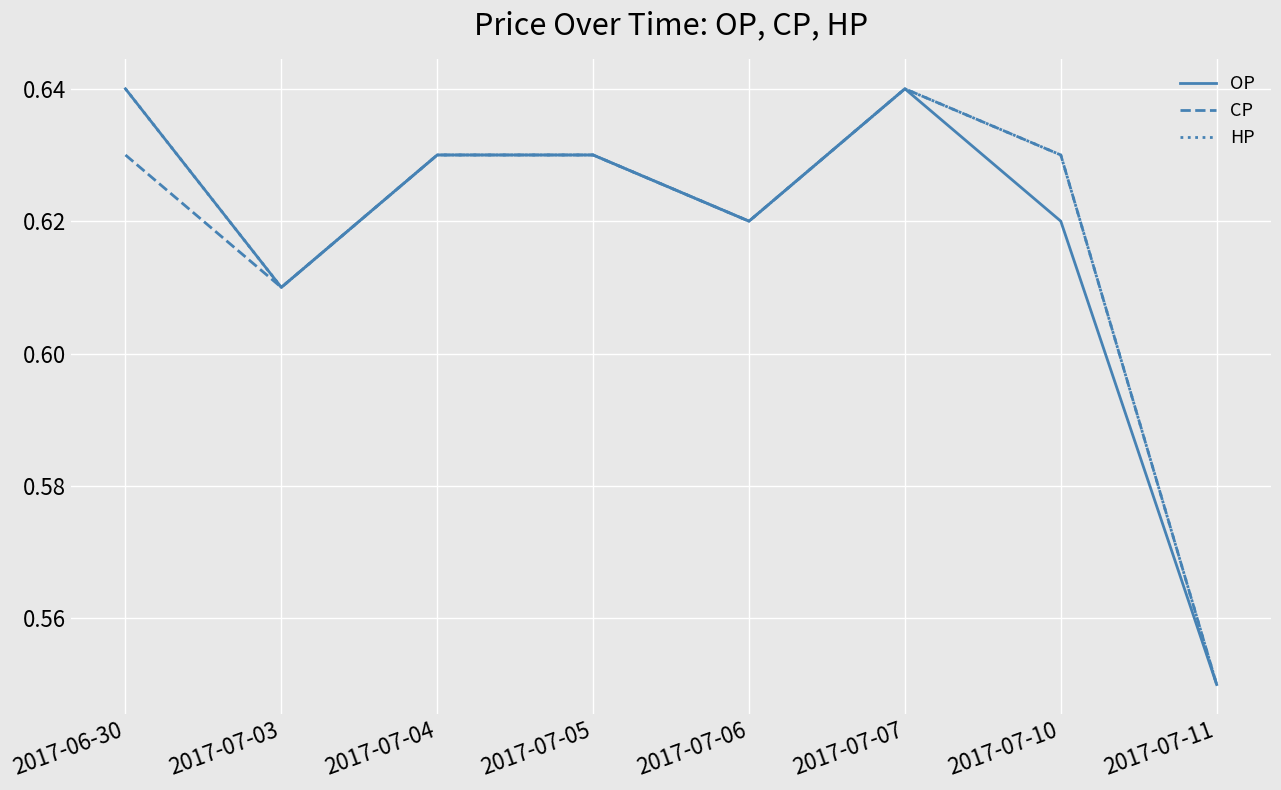

Where is OP nearest to the value 0?

2017-07-11